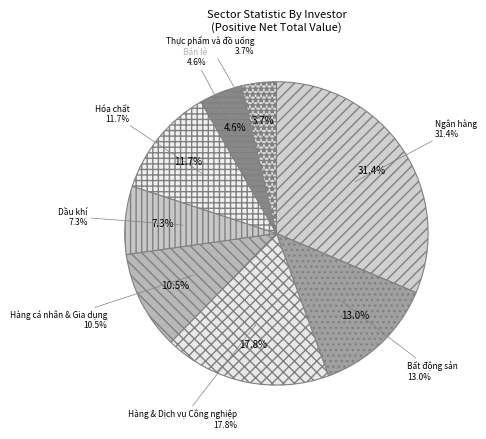

What is the largest slice in the pie chart?

Ngân hàng